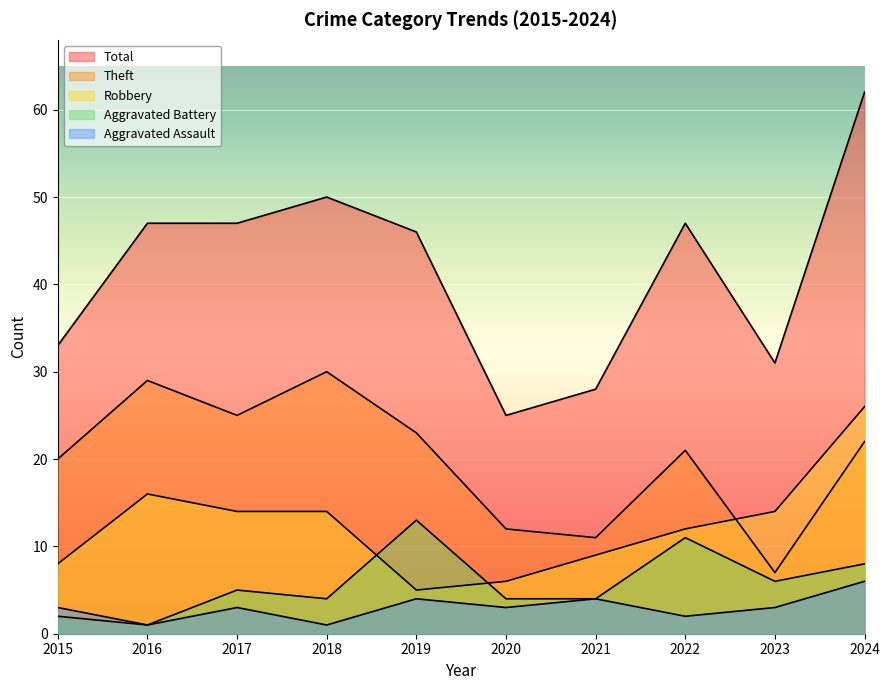

What is the value of the Total point at the 2nd from the left?

47